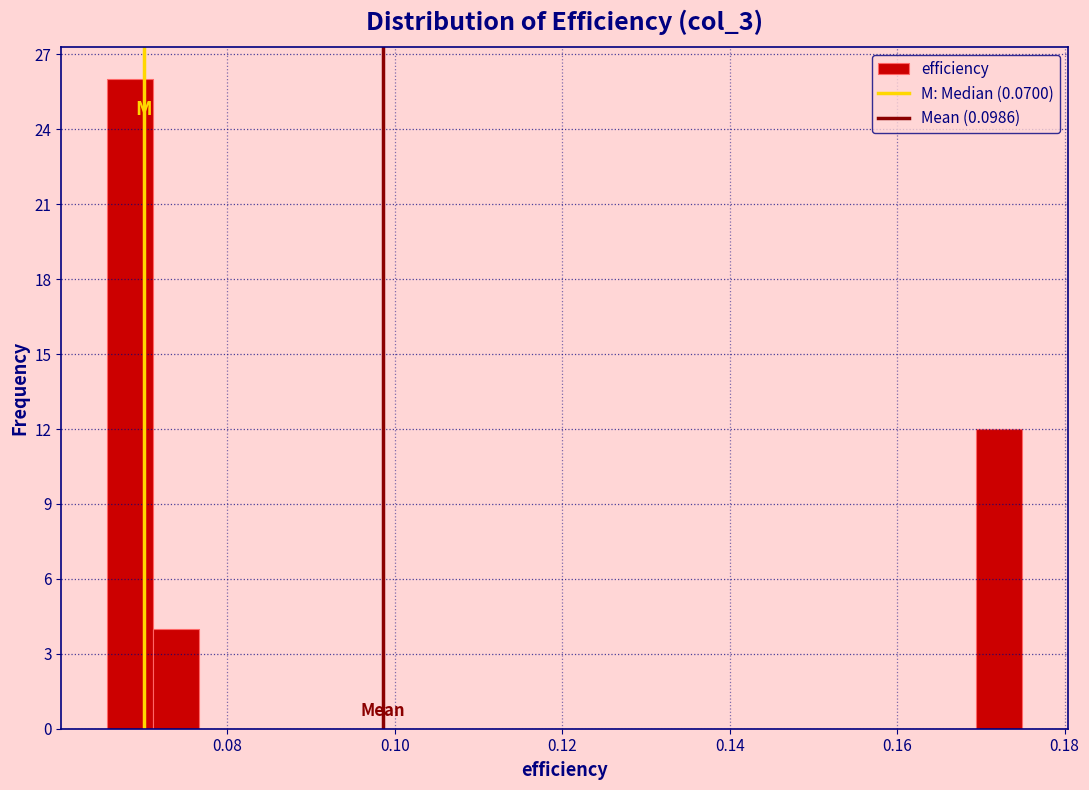

Around what value on the x-axis is the tallest bar? Give the approximate position of its centre, as read against the axis.

0.068